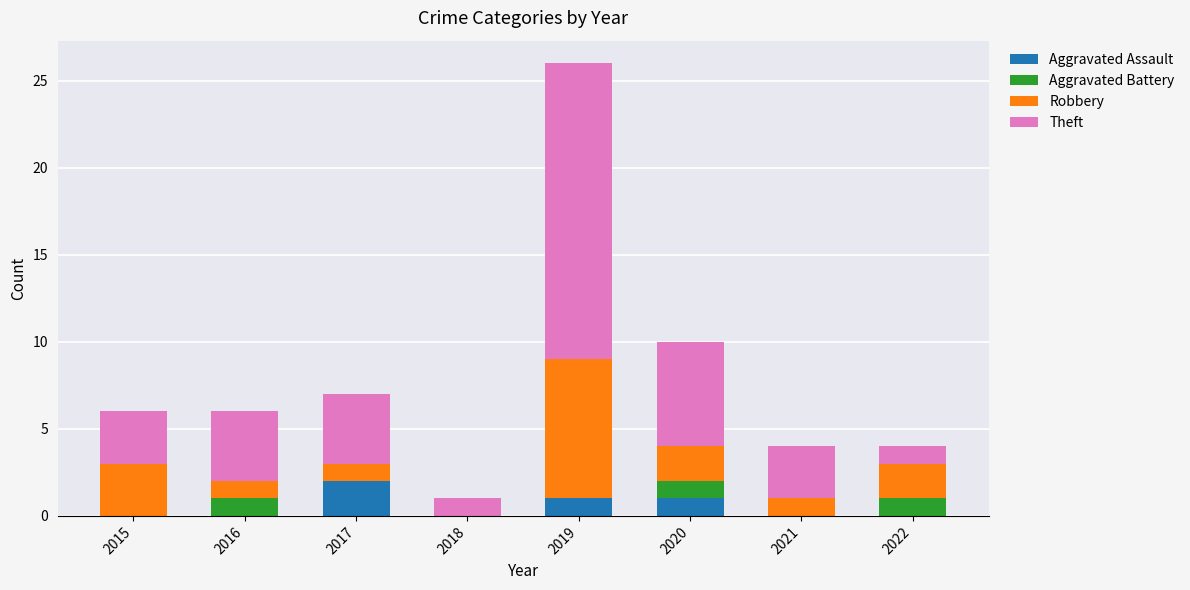

What is the sum of the Aggravated Assault values at 2020 and 2015?

1